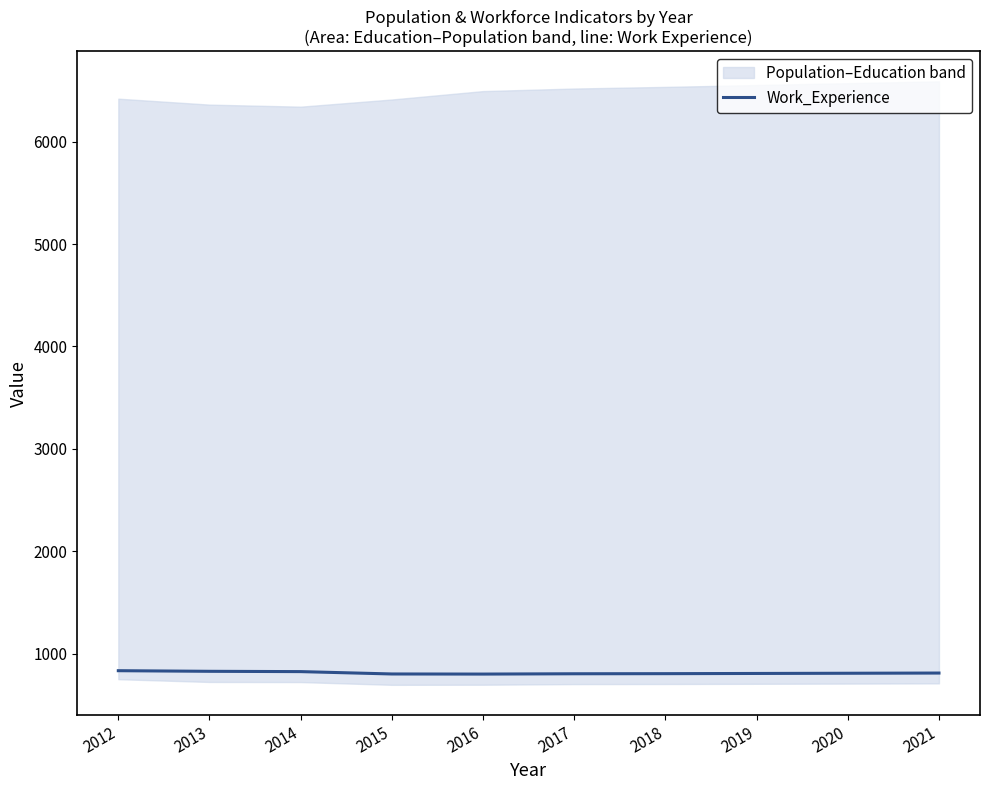

What is the lowest value of the Work_Experience series?

801